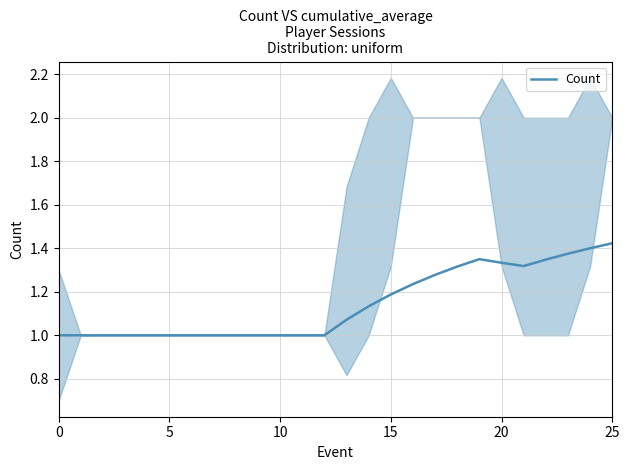

Read the value at 6.

1.0